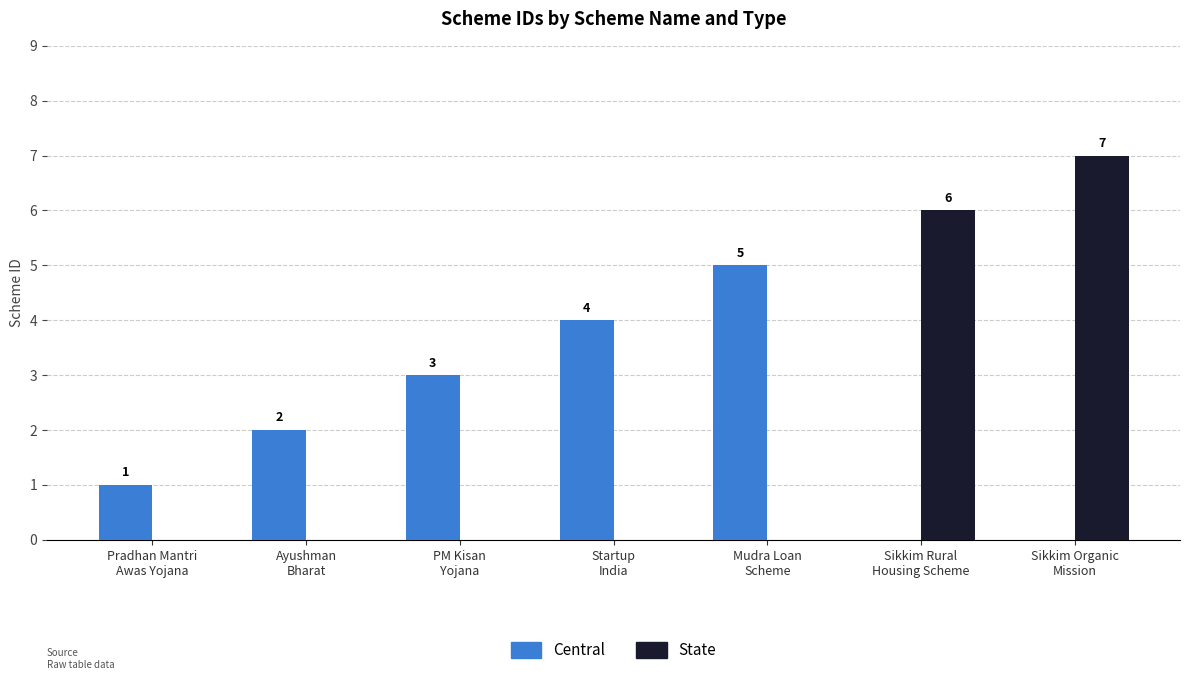

How many State values are between 0 and 6?

6